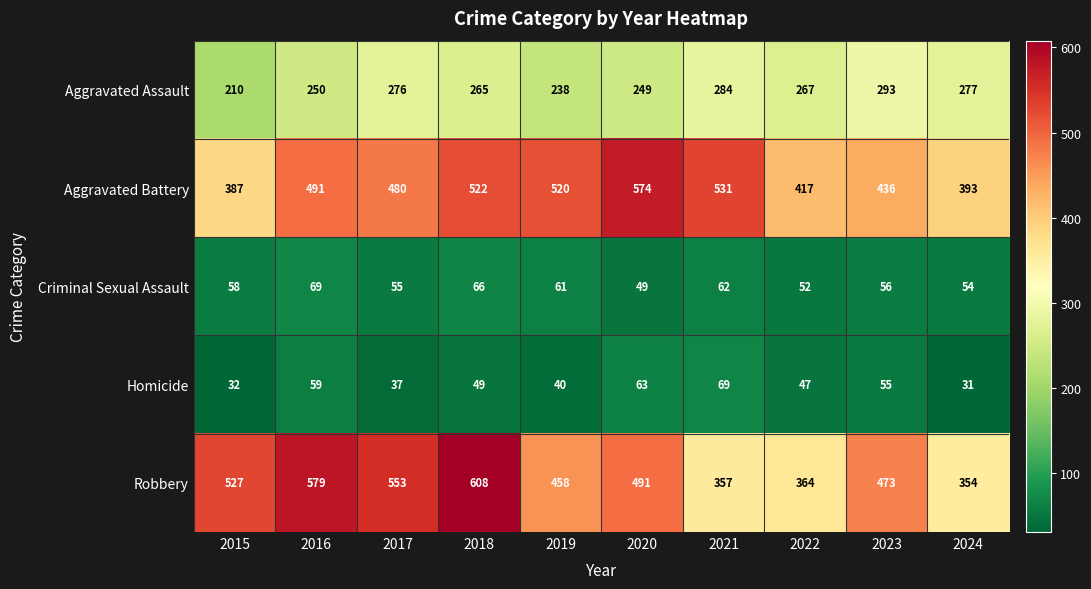

Count the number of data series in this chart.

5